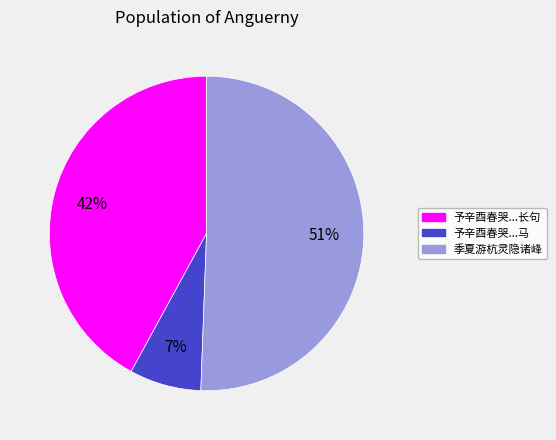

Does any single category account for the majority?

Yes